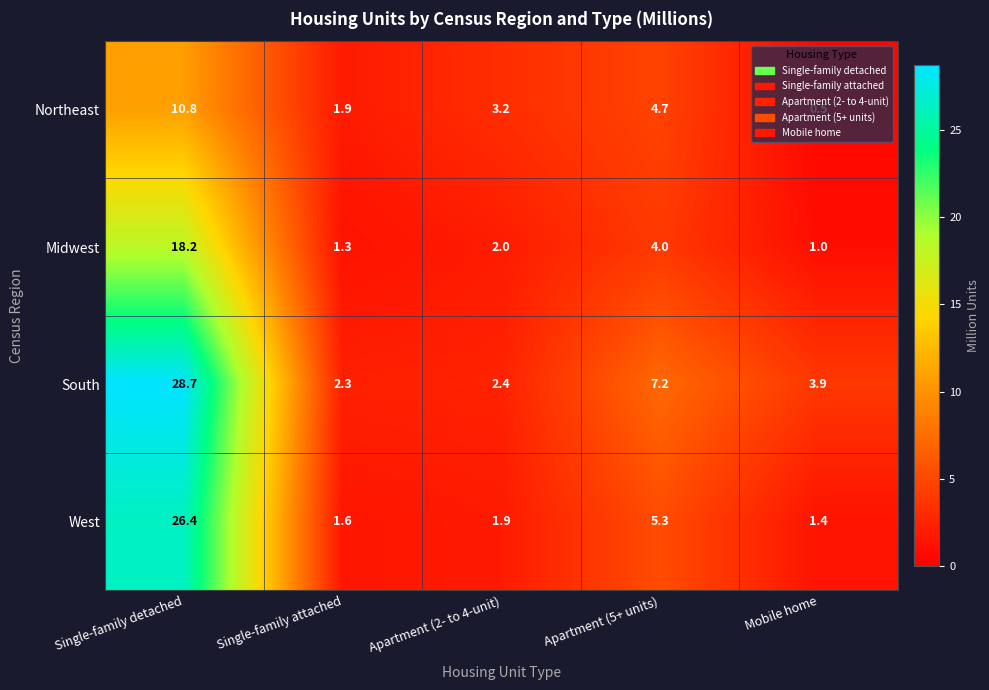

What is the greatest value displayed?

28.7